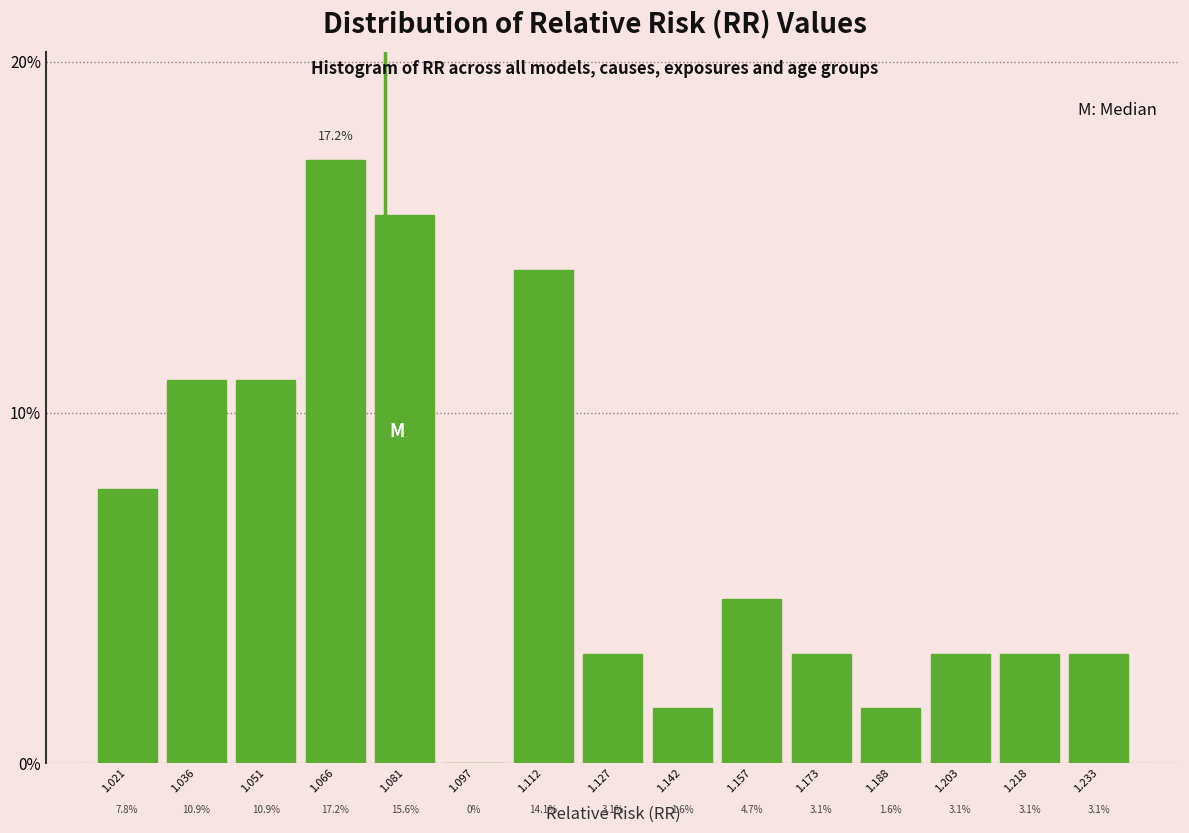

Reading left to right, transcribe this chart: for each bar, give the range it covers on the x-axis and its height. The bar edges are not printed on the chart, so give them approximately, as read against the axis.

1.012 to 1.028: 7.8
1.028 to 1.044: 10.9
1.044 to 1.058: 10.9
1.058 to 1.074: 17.2
1.074 to 1.088: 15.6
1.088 to 1.104: 0.0
1.104 to 1.120: 14.1
1.120 to 1.134: 3.1
1.134 to 1.150: 1.6
1.150 to 1.166: 4.7
1.166 to 1.180: 3.1
1.180 to 1.196: 1.6
1.196 to 1.210: 3.1
1.210 to 1.226: 3.1
1.226 to 1.242: 3.1